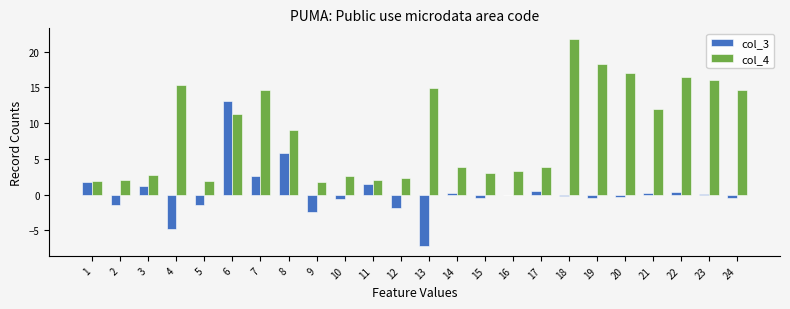

The value of col_3 at 11 is 1.4. True or false?

True